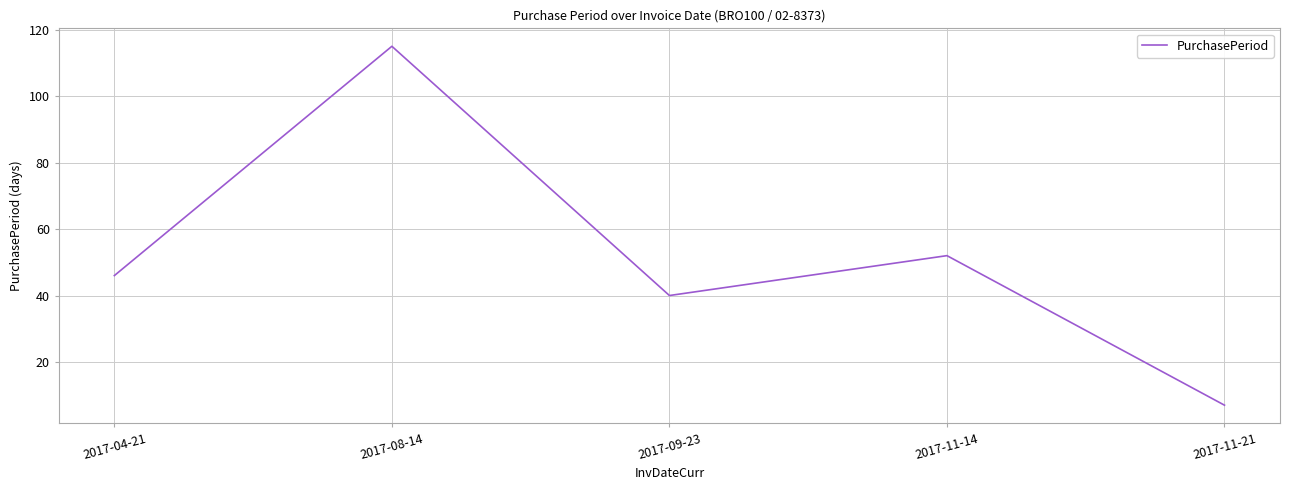

What is the change in value from 2017-04-21 to 2017-11-14?

+6